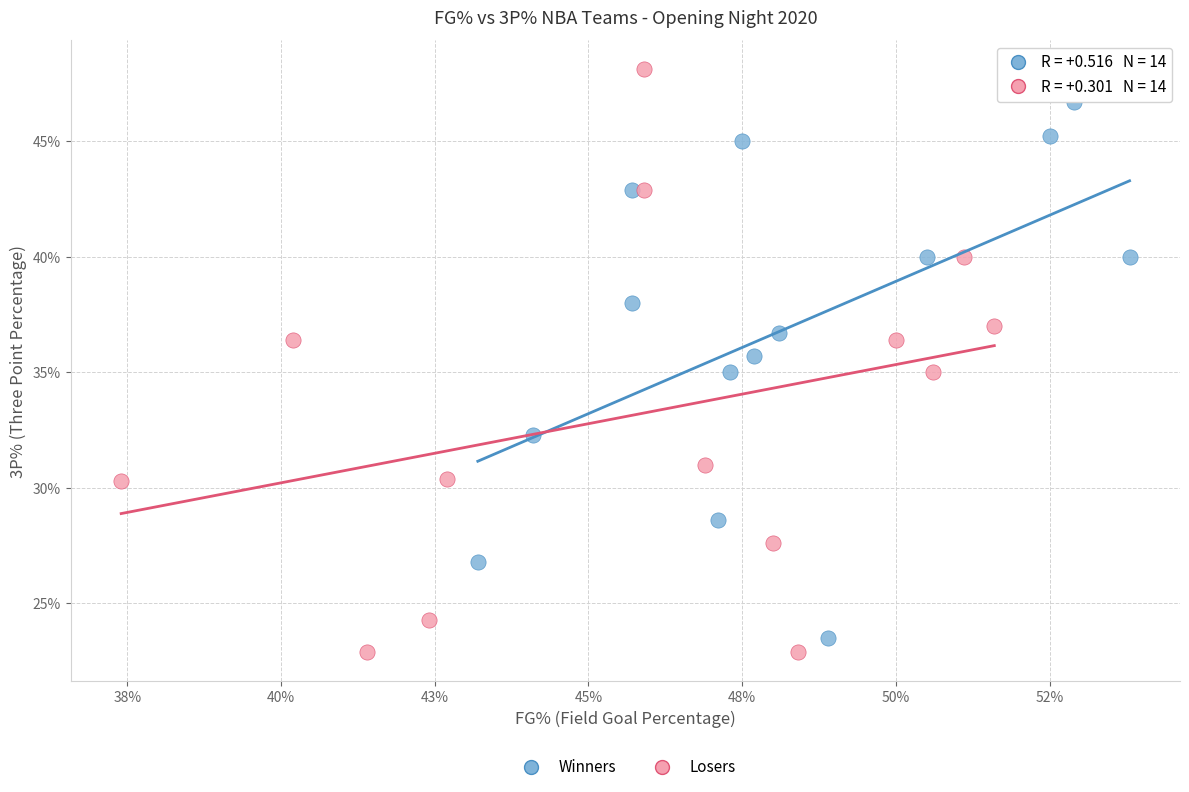

Which series has the largest Y range (max minus min)?

Losers